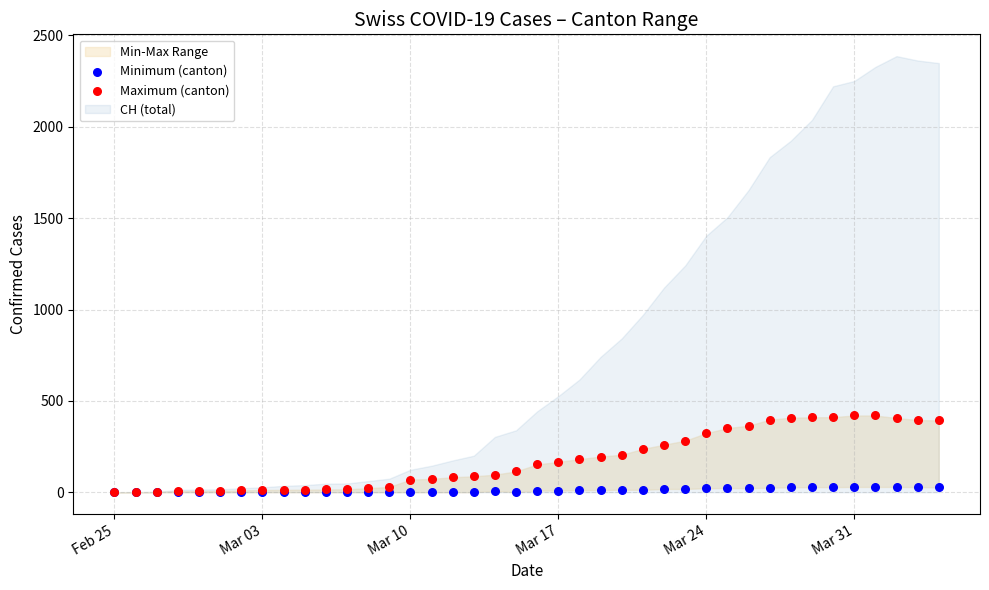

Which series reaches the minimum Y coordinate?

Minimum (canton)